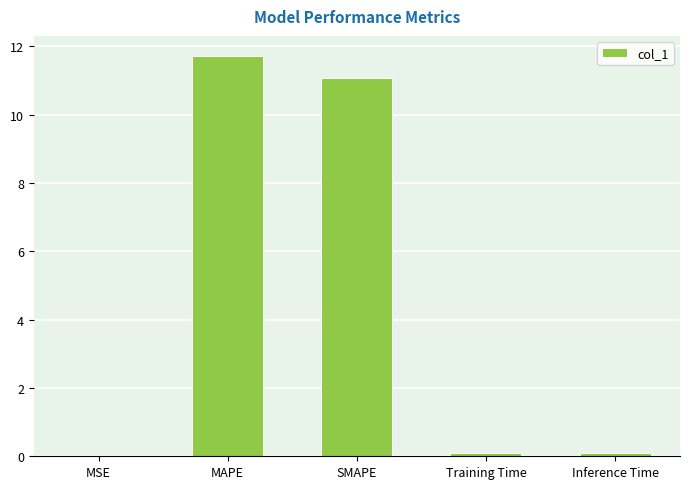

What is the change in value from SMAPE to Inference Time?

-11.0